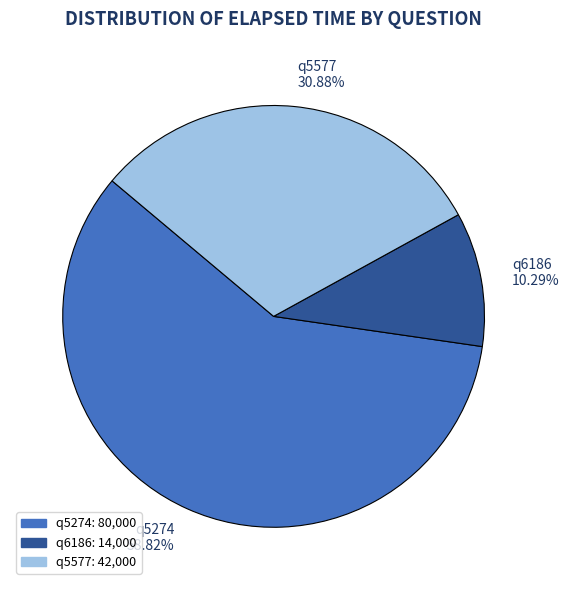

Does q5274 represent more than half of the total?

Yes